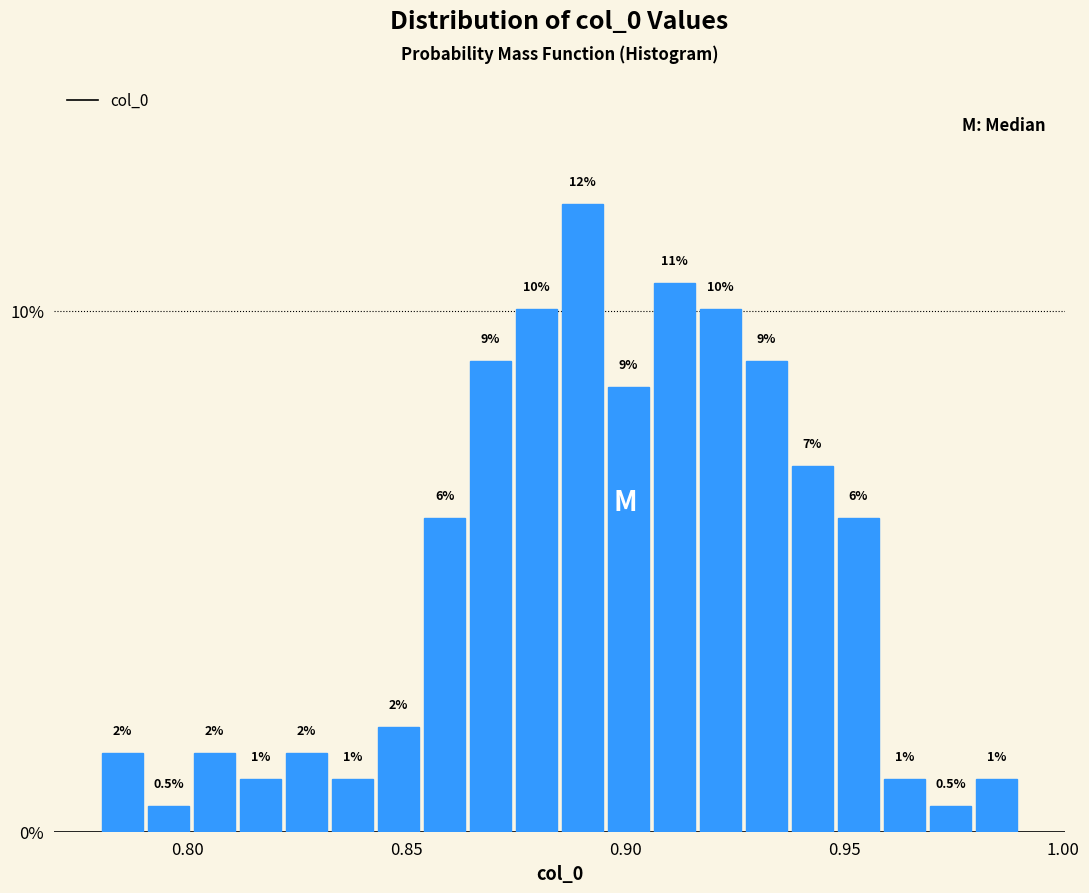

Read against the x-axis, roughly where is the centre of the tallest bar?

0.890